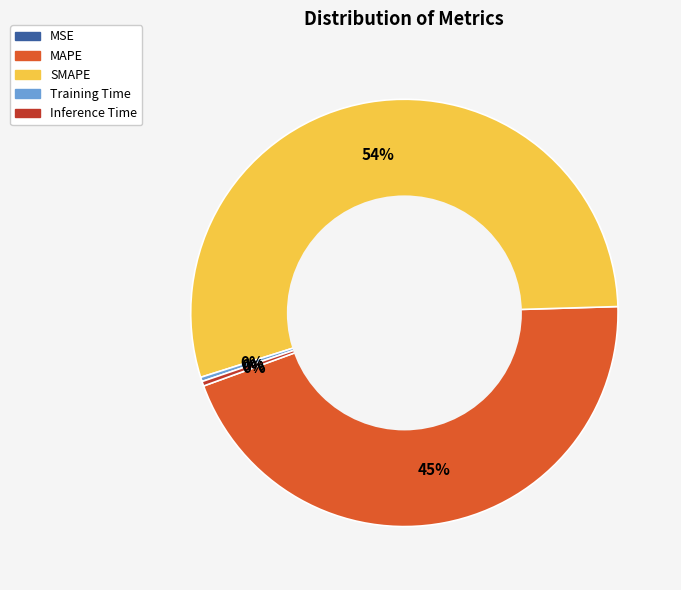

Does SMAPE account for over 50% of the chart?

Yes